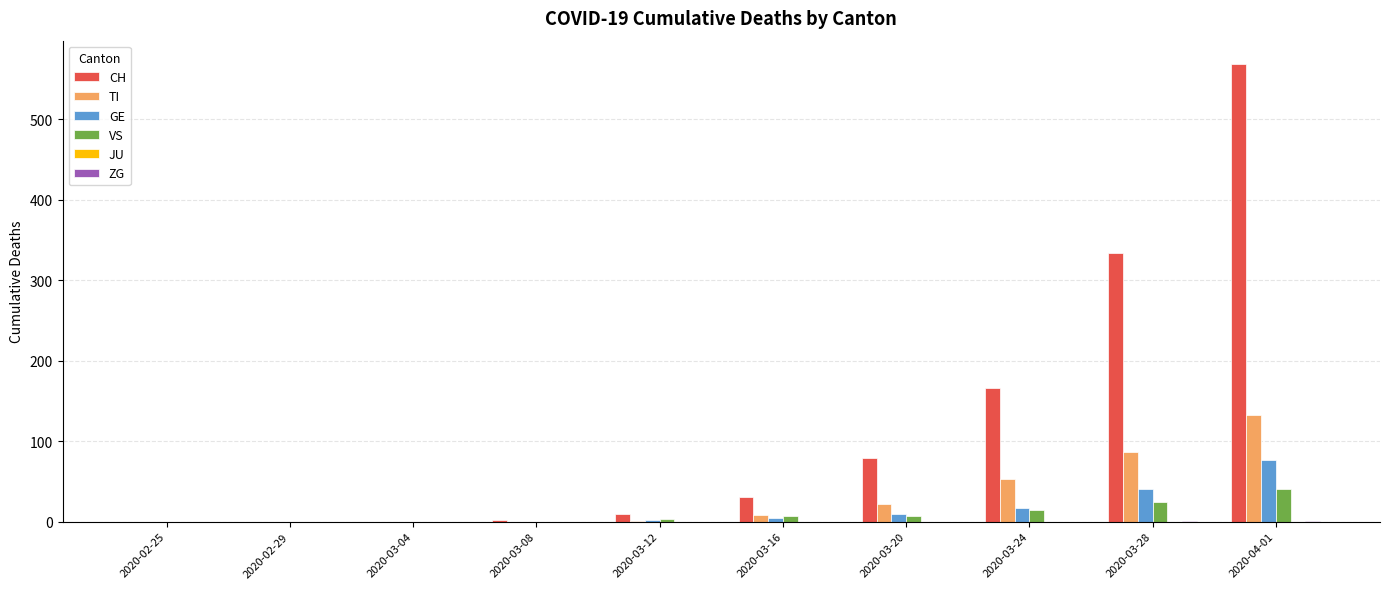

Which series has the largest total across all categories?

CH